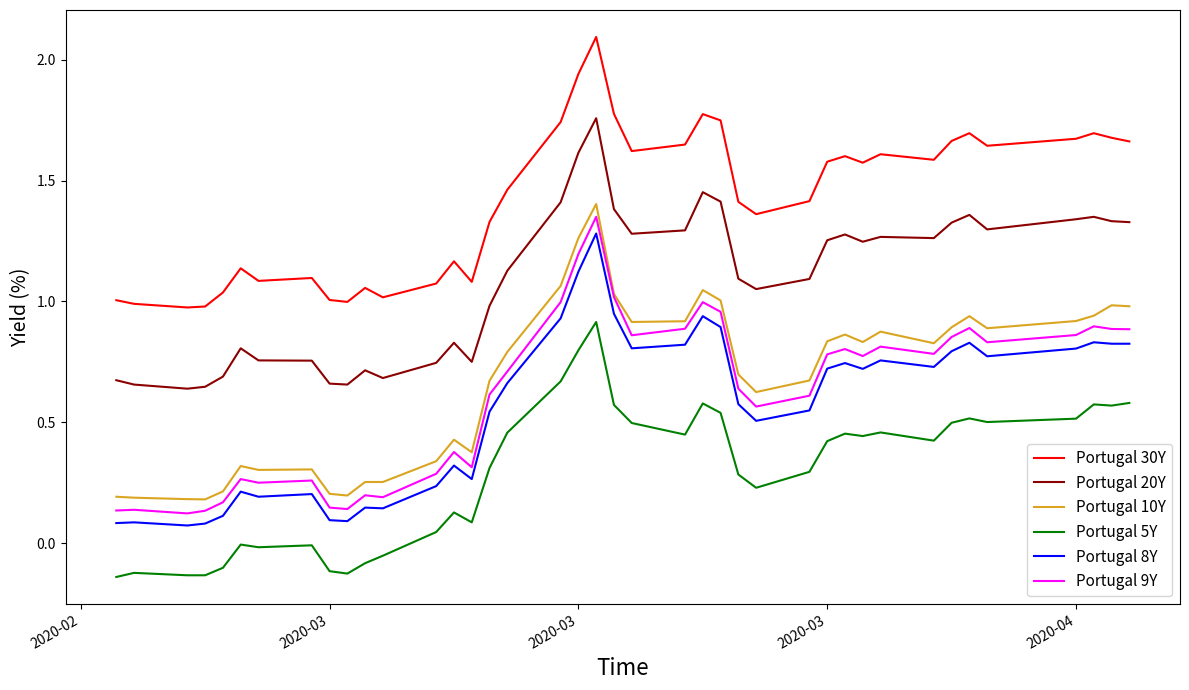

True or false: Portugal 9Y and Portugal 30Y intersect in this chart.

False